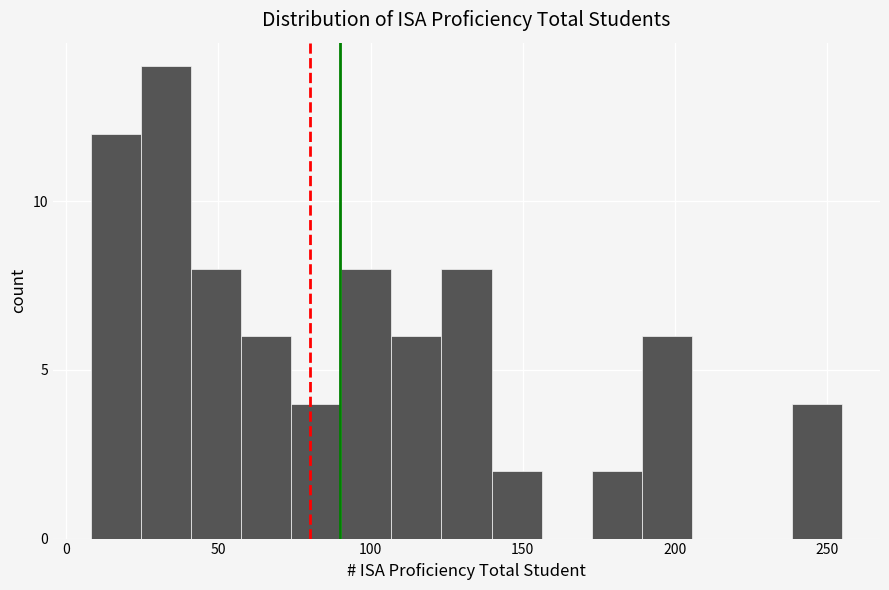

Read against the x-axis, roughly where is the centre of the tallest bar?

35